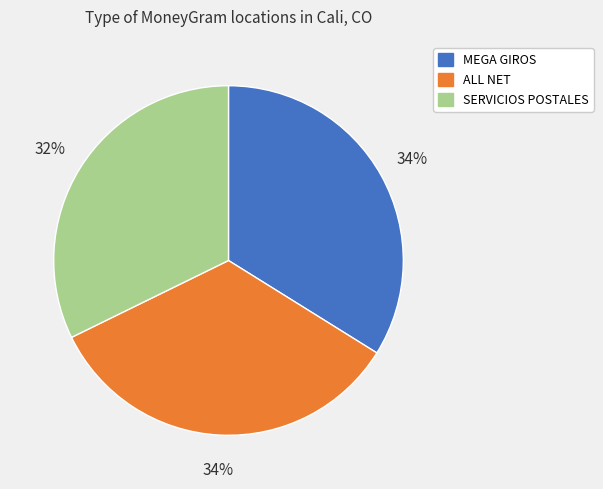

How many segments does this pie chart have?

3